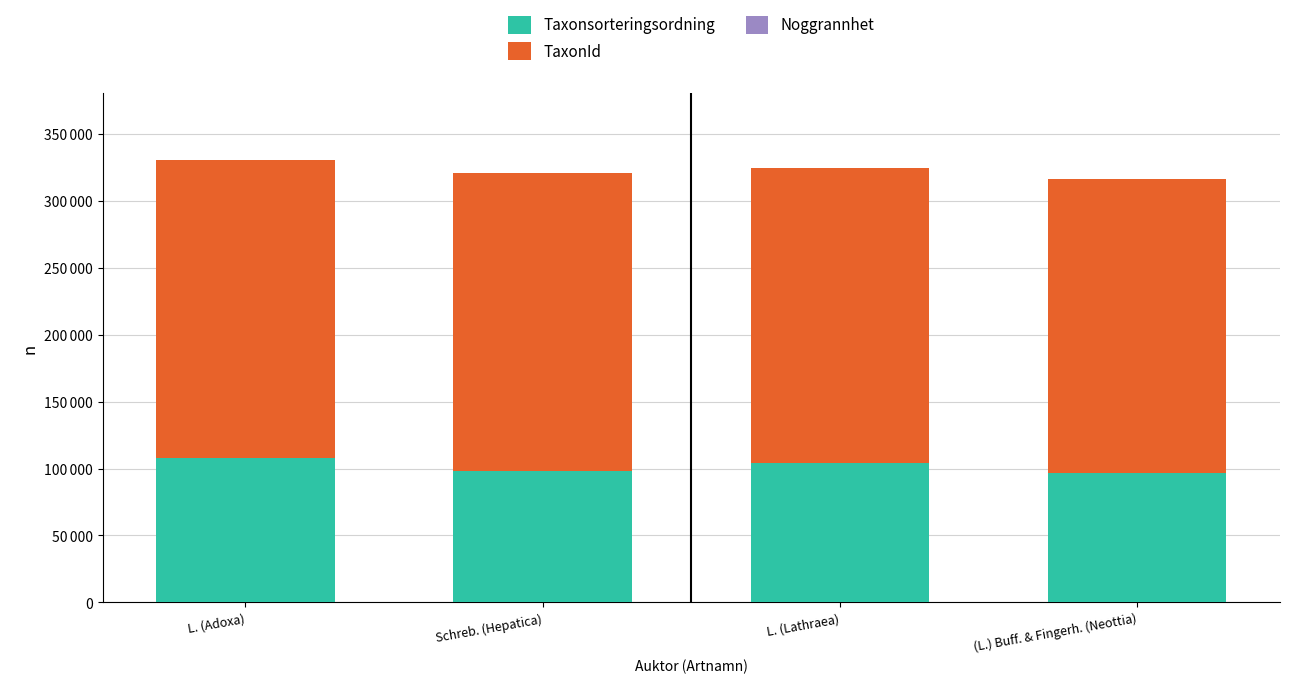

Are the bars grouped side by side (vs. stacked)?

No